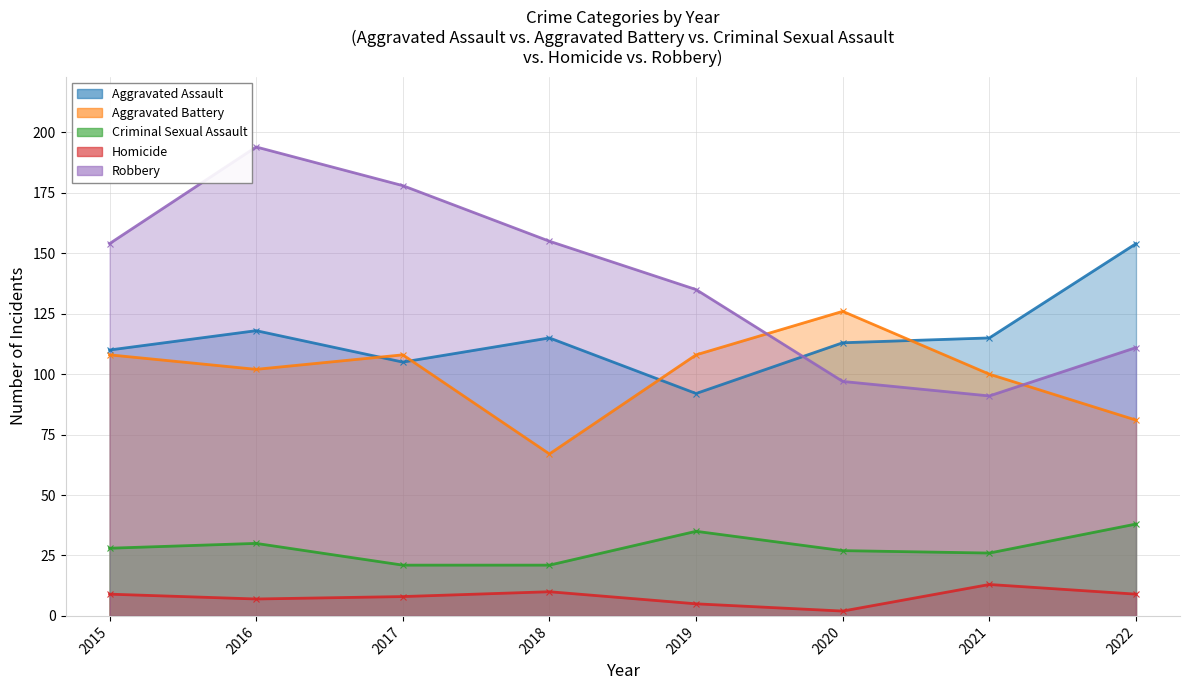

At which category does Robbery reach its first local valley?

2021